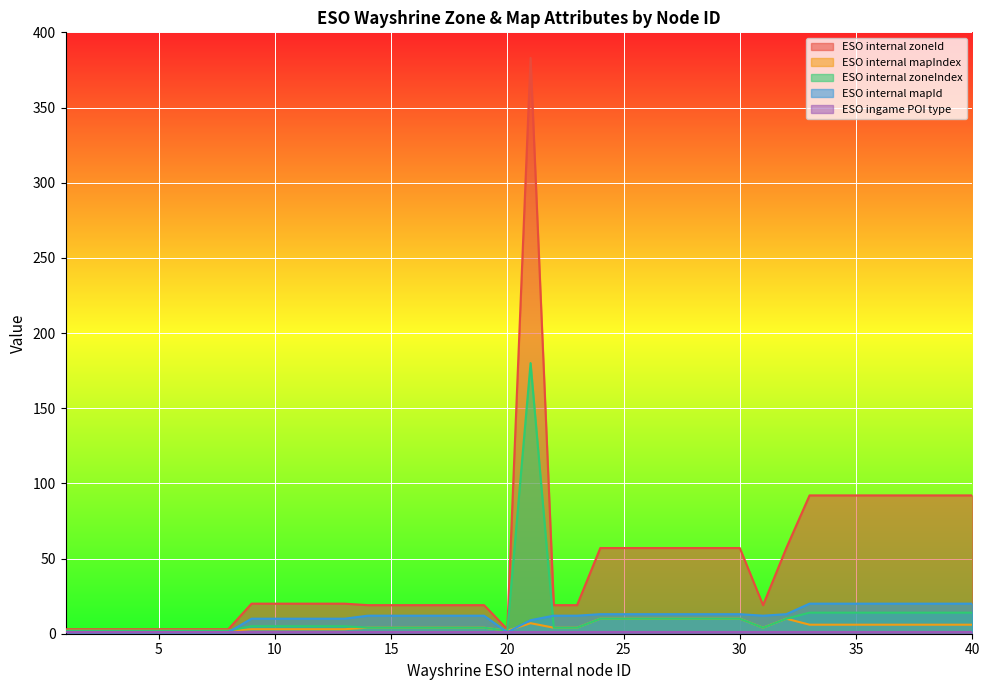

How many lines are shown in the chart?

5